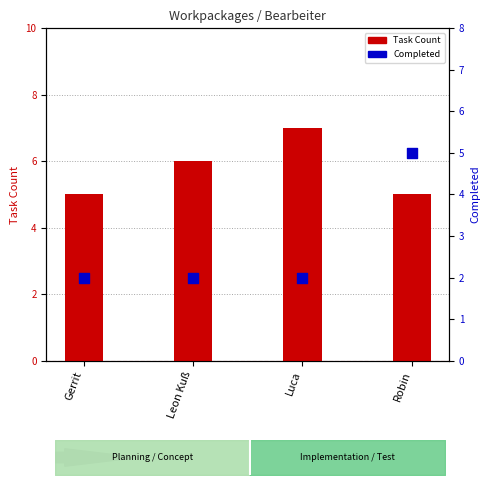

At which category is the sum across all series the highest?

Robin